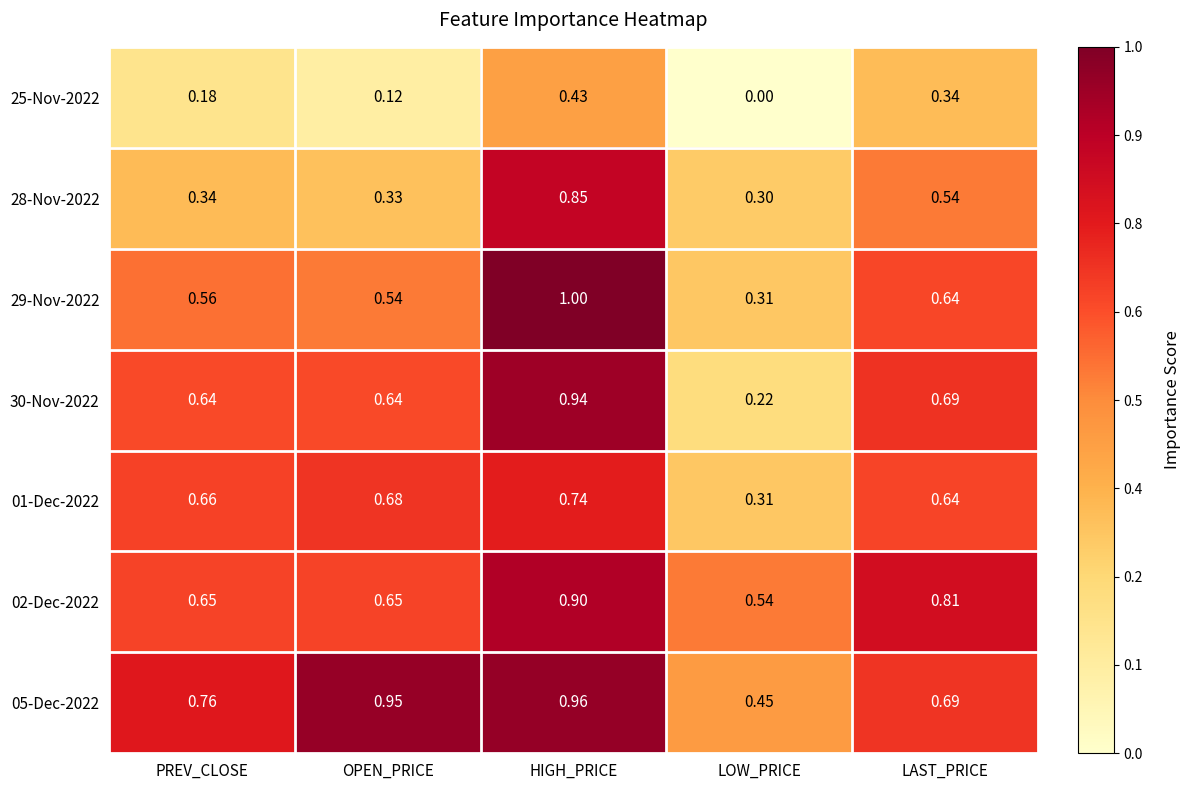

Where is 05-Dec-2022 nearest to the value 0?

LOW_PRICE